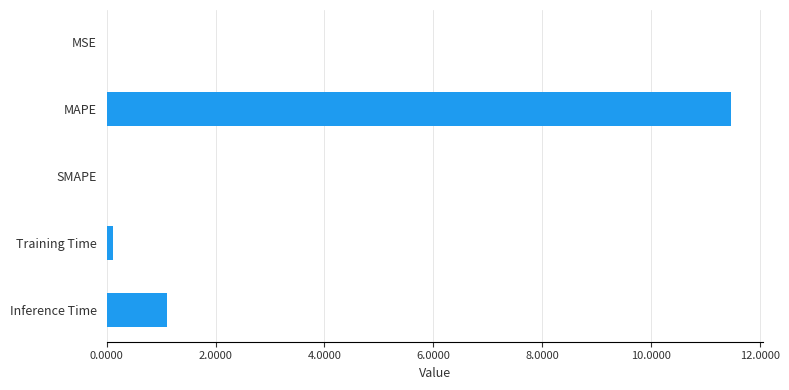

Between SMAPE and MAPE, which is larger?

MAPE